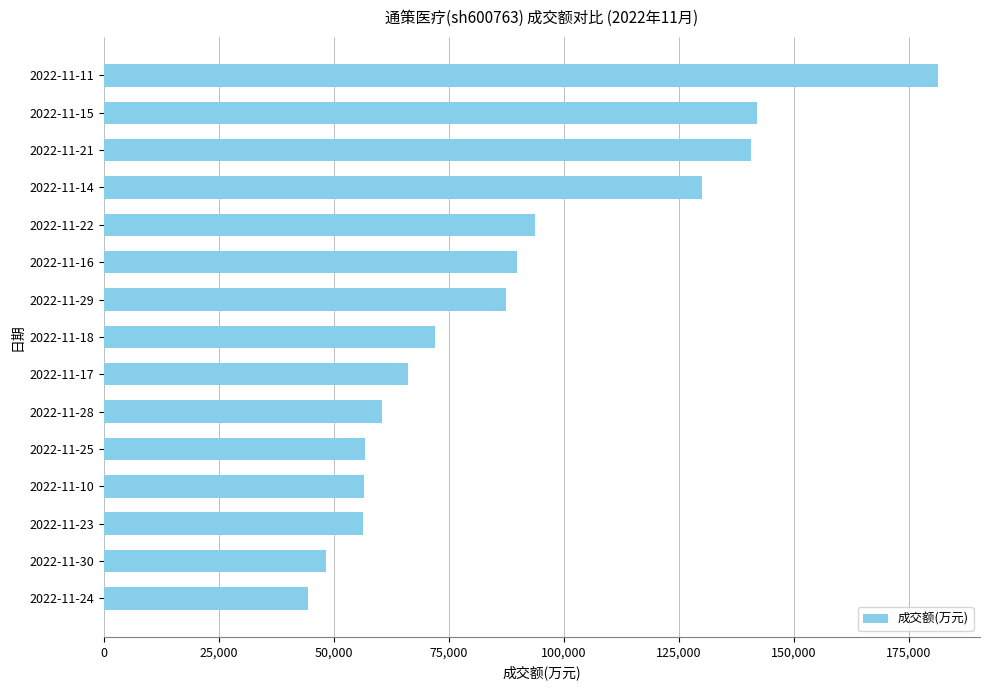

Is it true that the value at 2022-11-17 is 66019?

True